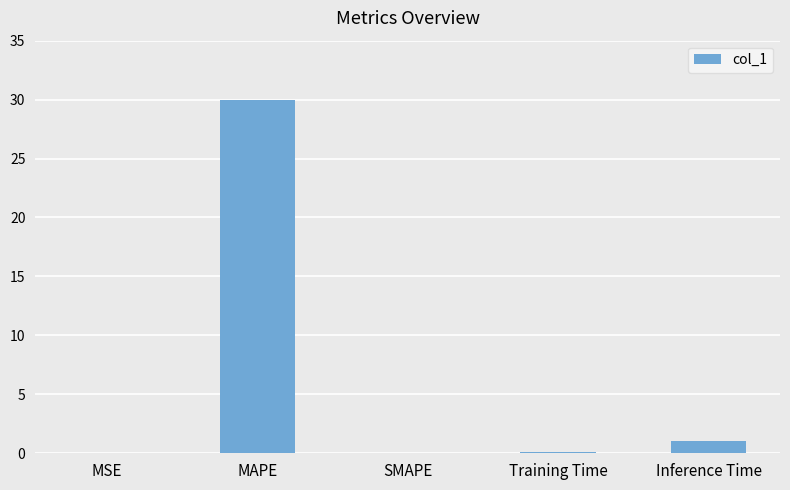

The chart shows a value of 44.2 at MAPE. True or false?

False